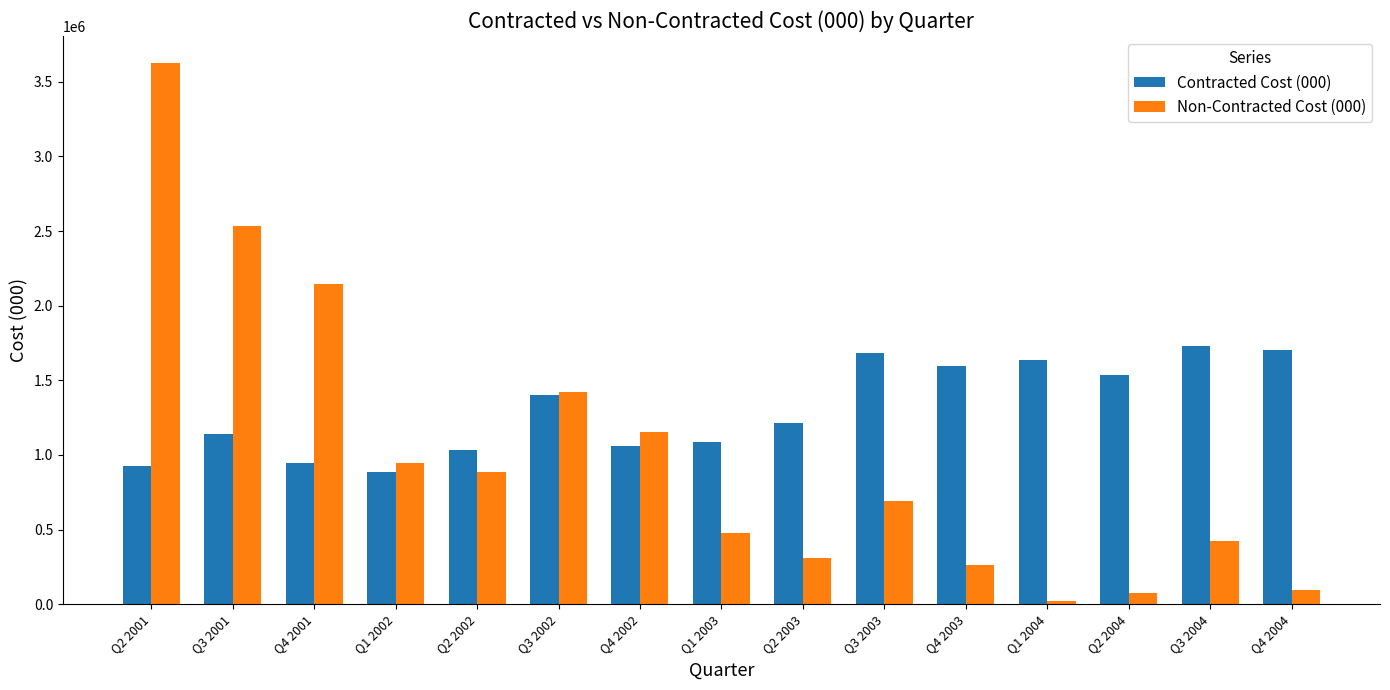

Which label corresponds to the largest value in the chart?

Q2 2001